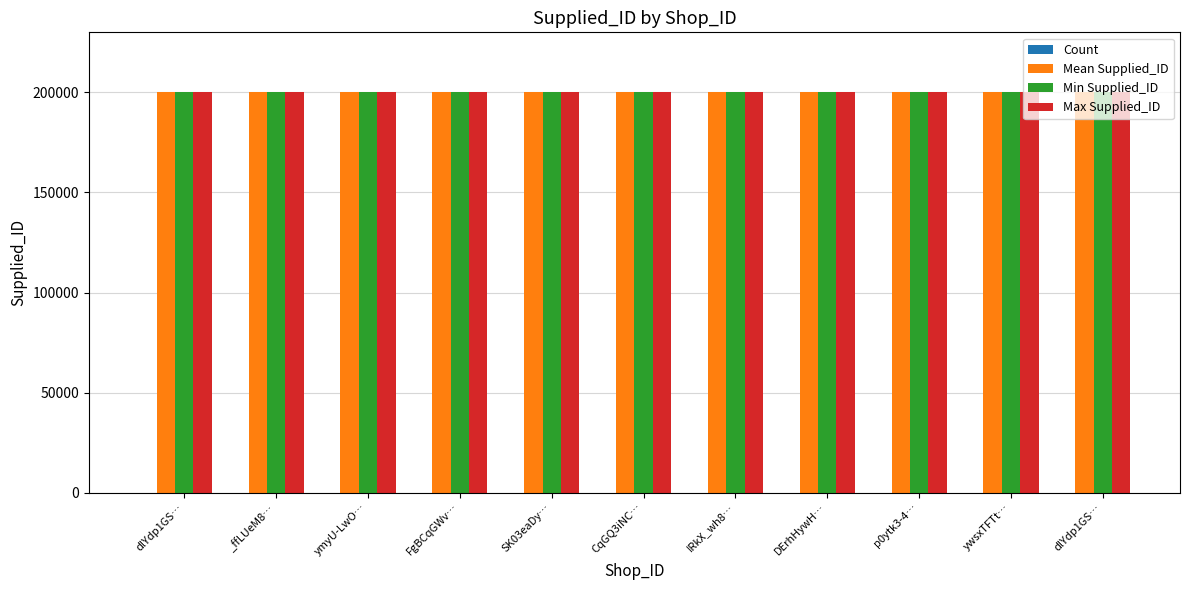

Count the Mean Supplied_ID values in the range 200015 to 200022.

8